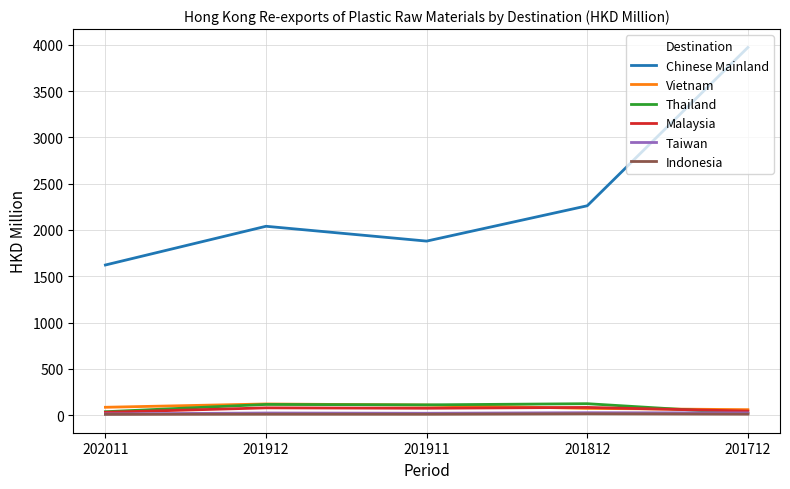

How many series are shown in this chart?

6